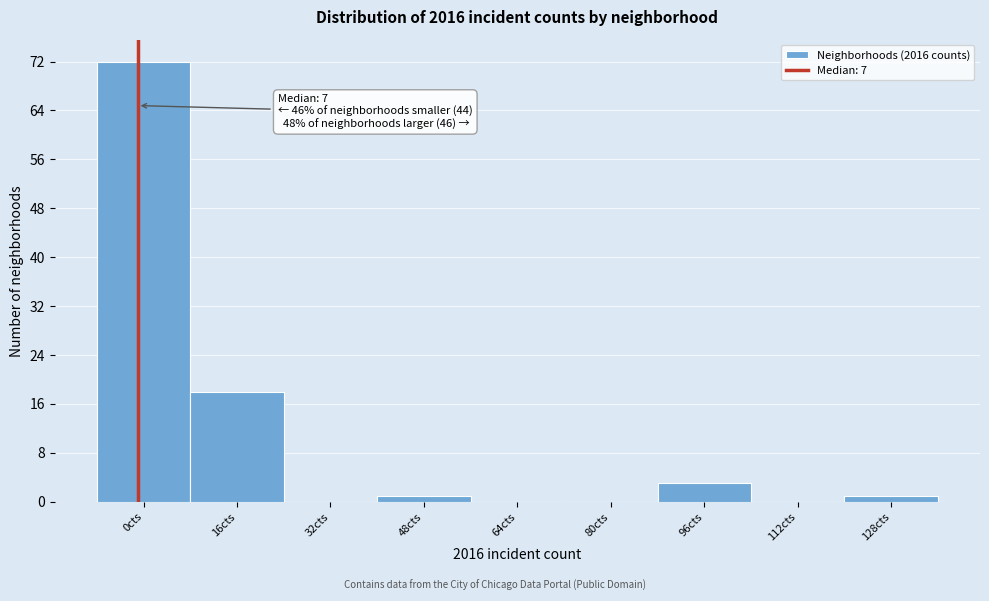

Reading left to right, transcribe all the data shown in this chart.

0cts=72	16cts=18	32cts=0	48cts=1	64cts=0	80cts=0	96cts=3	112cts=0	128cts=1